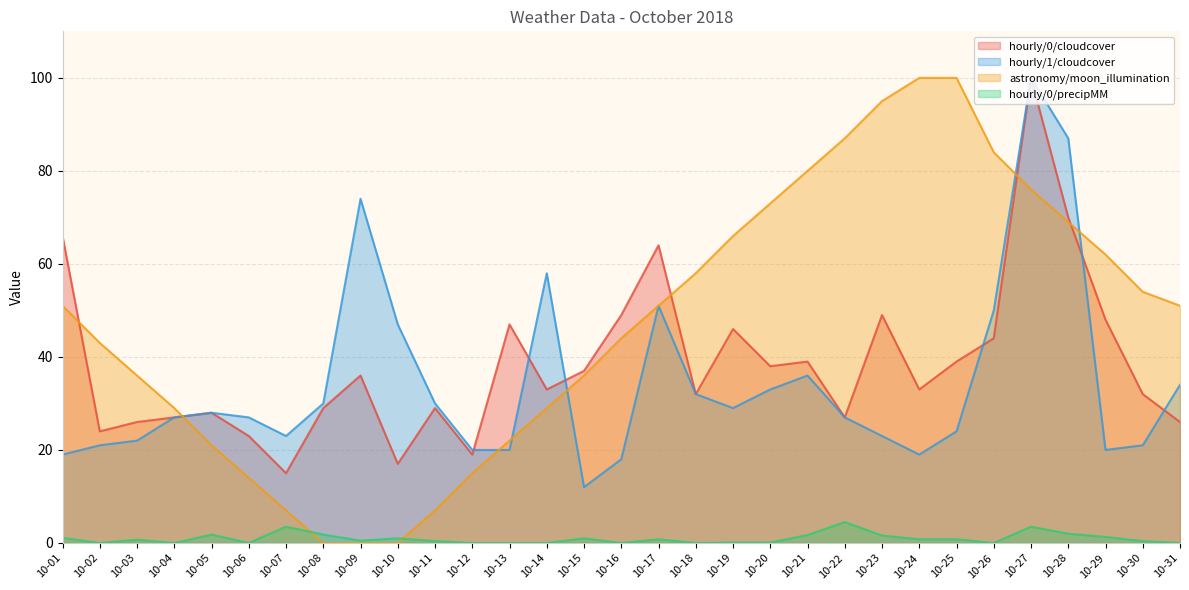

In hourly/0/precipMM, how many points are lower than both neighbors (excluding endpoints)?

7